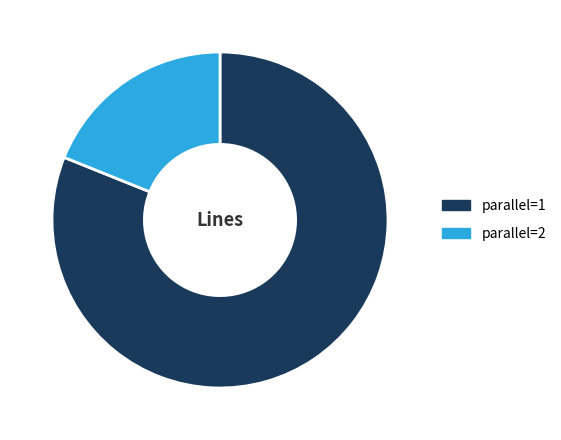

How many slices are in this pie chart?

2